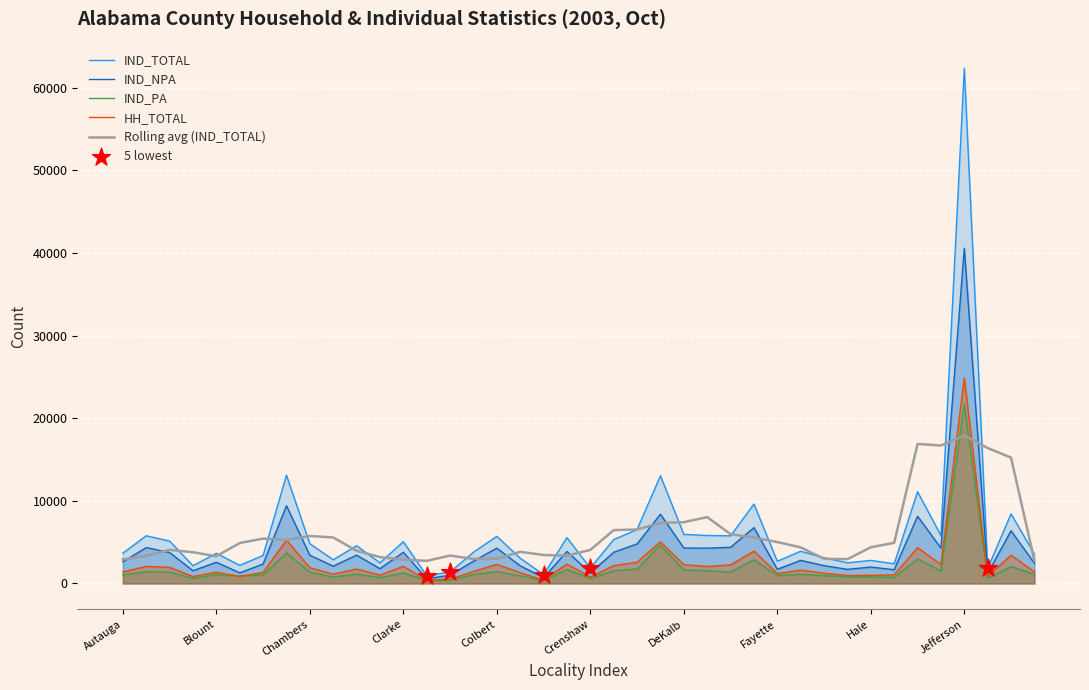

At which category is the sum across all series the highest?

Jefferson